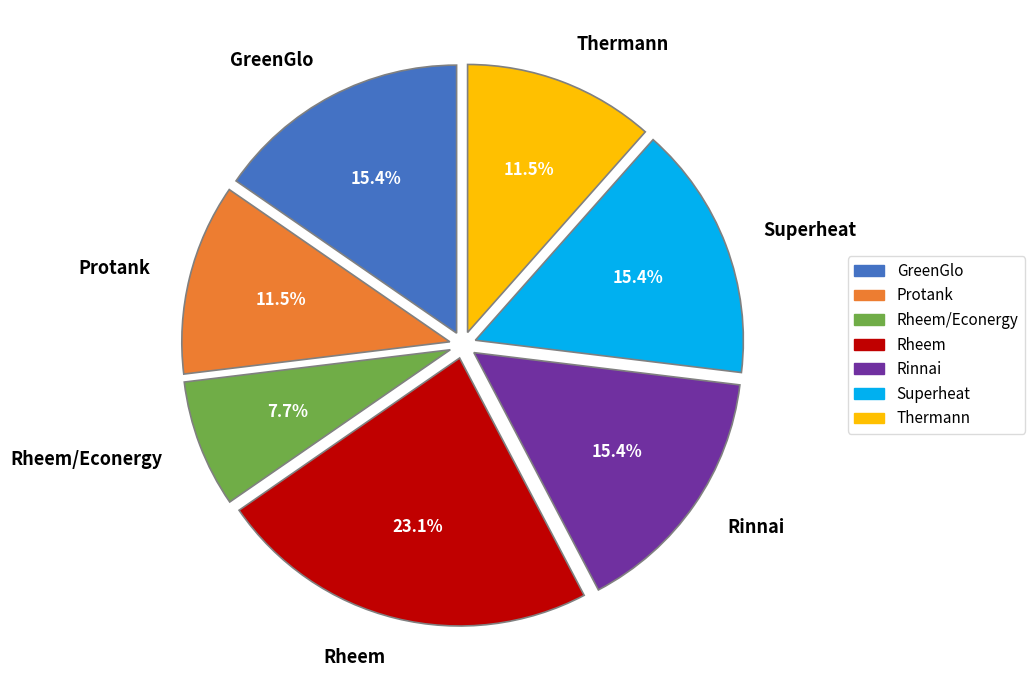

What is the ratio of the value at Thermann to the value at Rheem?

0.5